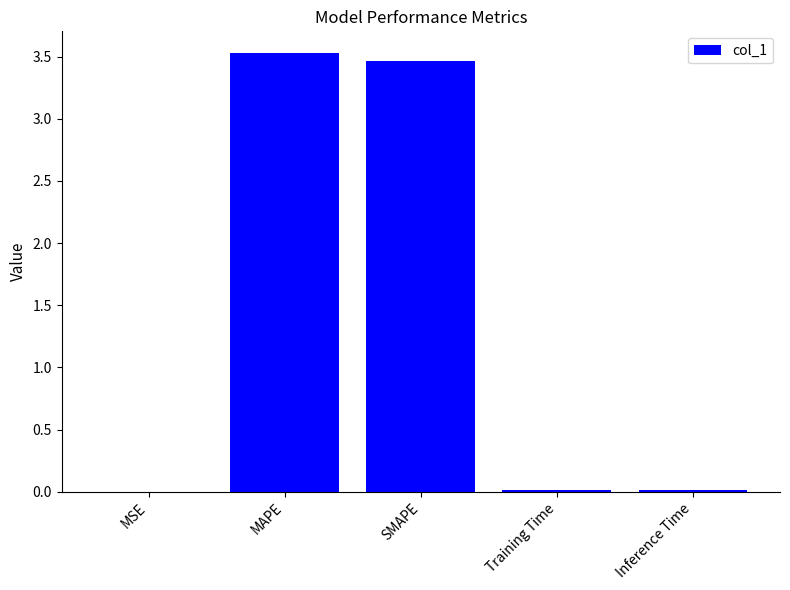

The chart shows a value of 3.5 at SMAPE. True or false?

True